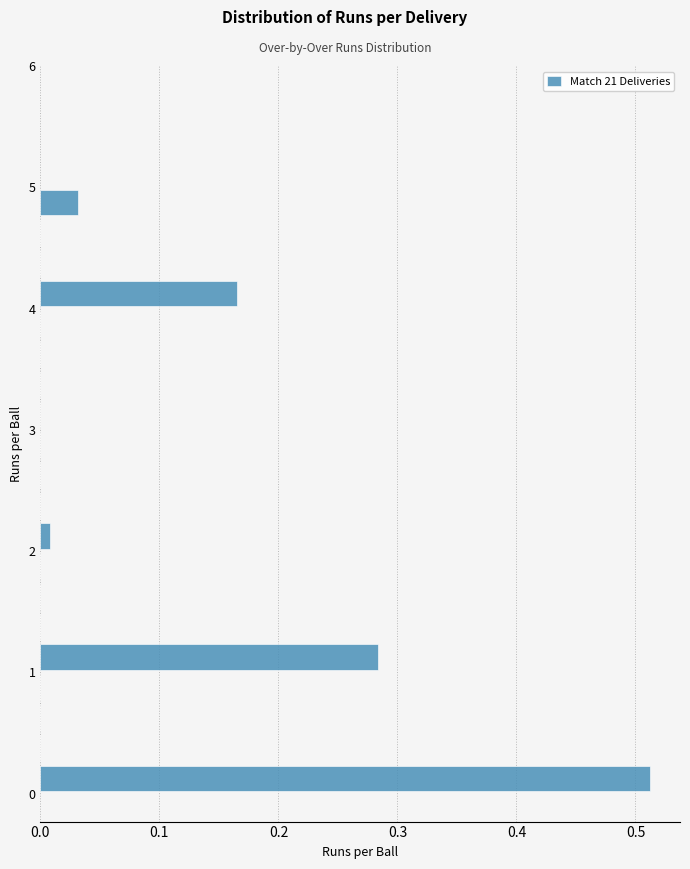

Around what value on the y-axis is the longest bar? Give the approximate position of its centre, as read against the axis.

0.1